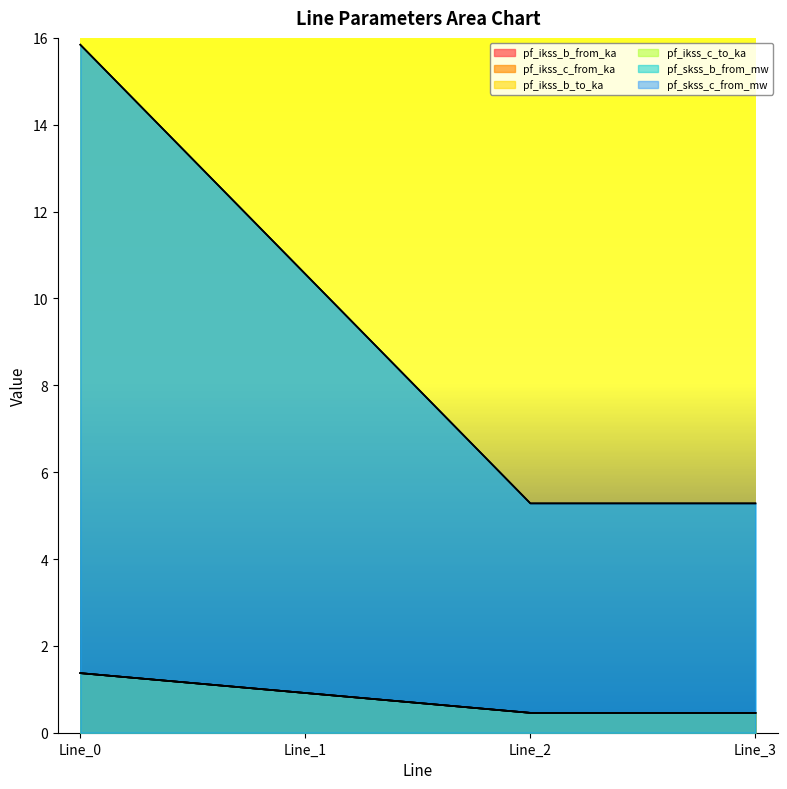

Reading left to right, transcribe all the data shown in this chart.

pf_ikss_b_from_ka: 1.4	0.9	0.5	0.5
pf_ikss_c_from_ka: 1.4	0.9	0.5	0.5
pf_ikss_b_to_ka: 1.4	0.9	0.5	0.5
pf_ikss_c_to_ka: 1.4	0.9	0.5	0.5
pf_skss_b_from_mw: 15.8	10.6	5.3	5.3
pf_skss_c_from_mw: 15.8	10.6	5.3	5.3